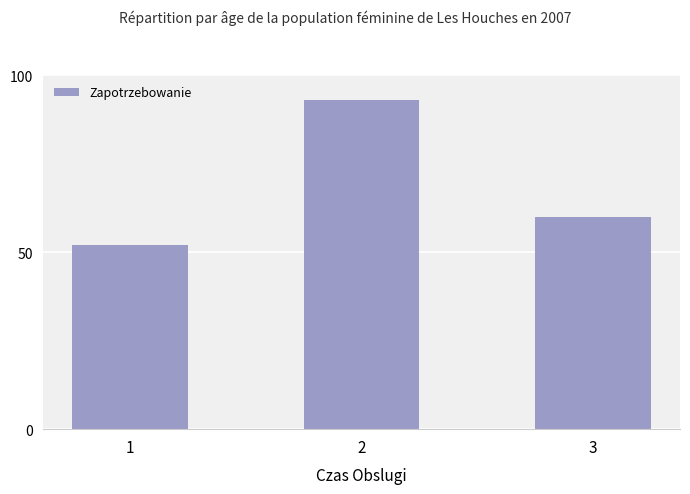

What is the value of the 2nd bar from the left?

93